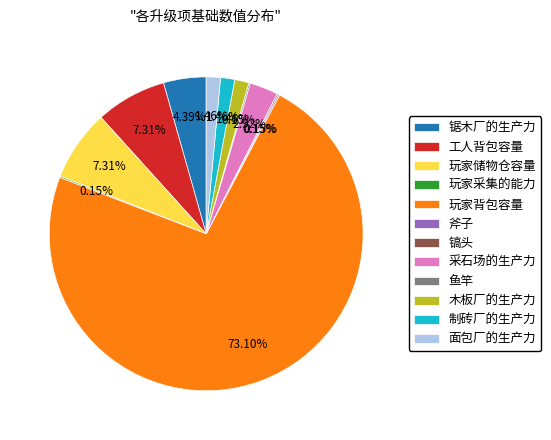

Do 制砖厂的生产力 and 面包厂的生产力 together represent more than half of the pie?

No